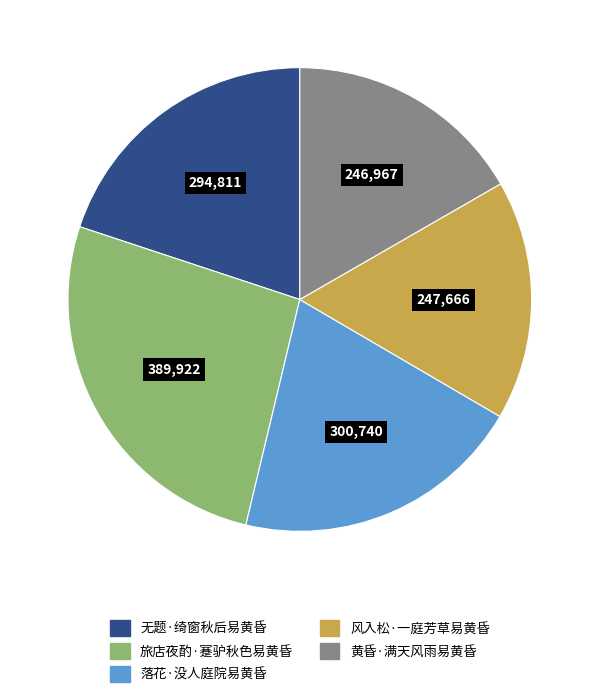

True or false: 旅店夜酌·蹇驴秋色易黄昏 accounts for 13% of the total.

False